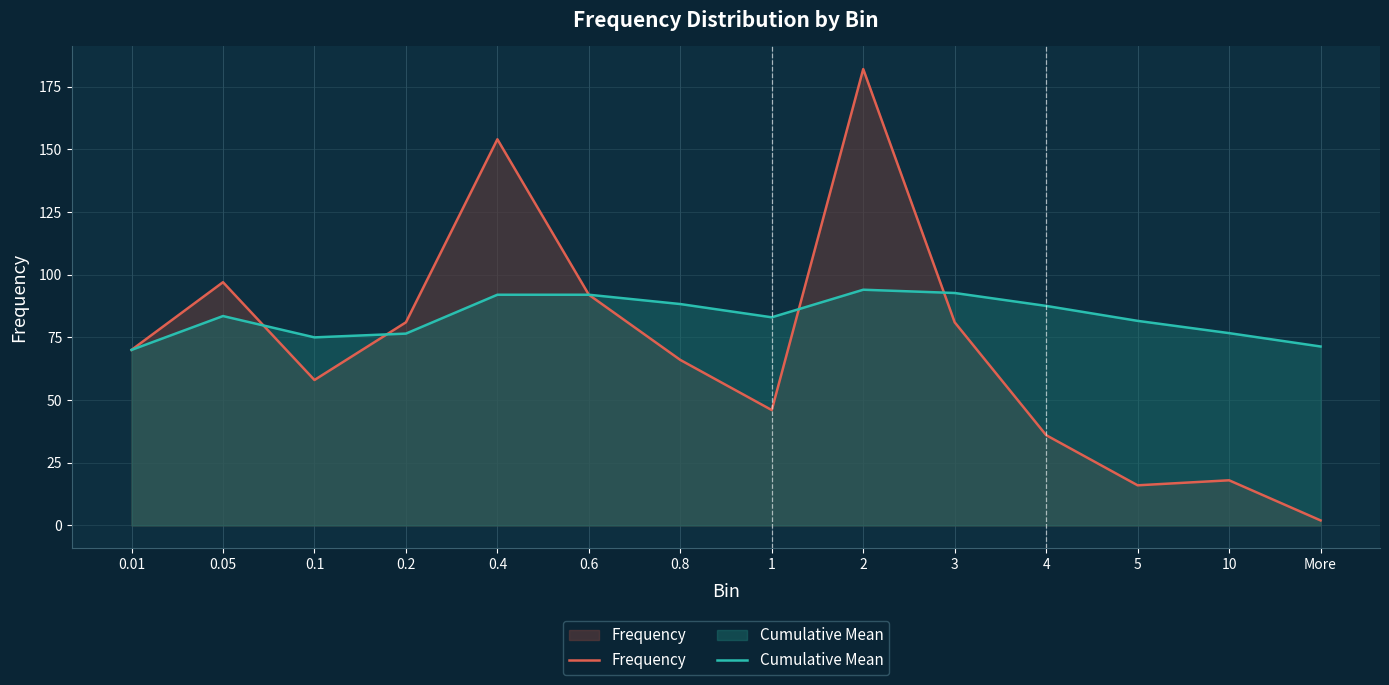

Reading right to left, transcribe all the data shown in this chart.

Frequency: More=2.0	10=18.0	5=16.0	4=36.0	3=81.0	2=182.0	1=46.0	0.8=66.0	0.6=92.0	0.4=154.0	0.2=81.0	0.1=58.0	0.05=97.0	0.01=70.0
Cumulative Mean: More=71.4	10=76.7	5=81.6	4=87.5	3=92.7	2=94.0	1=83.0	0.8=88.3	0.6=92.0	0.4=92.0	0.2=76.5	0.1=75.0	0.05=83.5	0.01=70.0